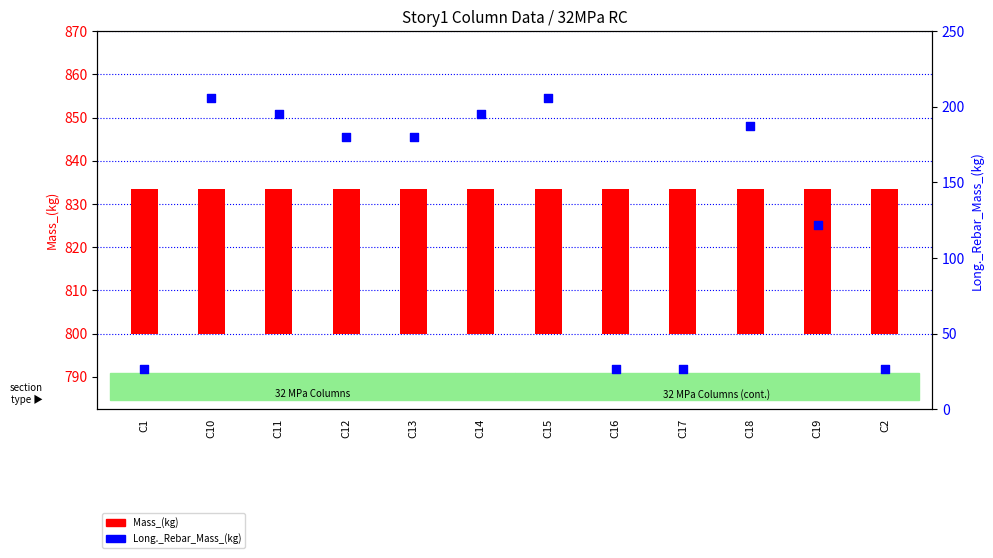

Which series has the widest spread of Y values?

Long._Rebar_Mass_(kg)